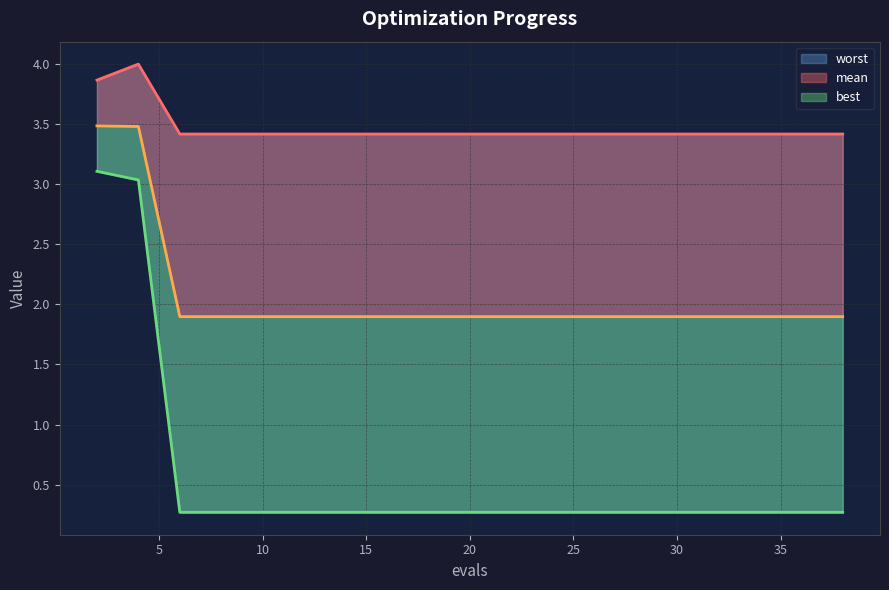

Rank the series by their average value, from lowest to highest.

best line, mean line, worst line